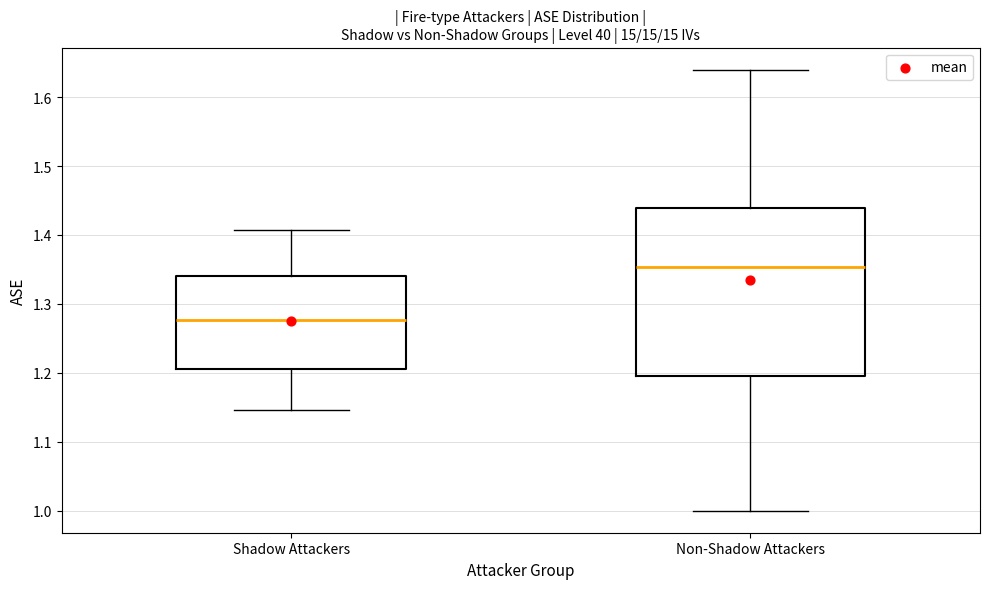

Where does the upper whisker of the box for Non-Shadow Attackers end on the y-axis? The values are not printed on the chart, so give them approximately, as read against the axis.

1.64